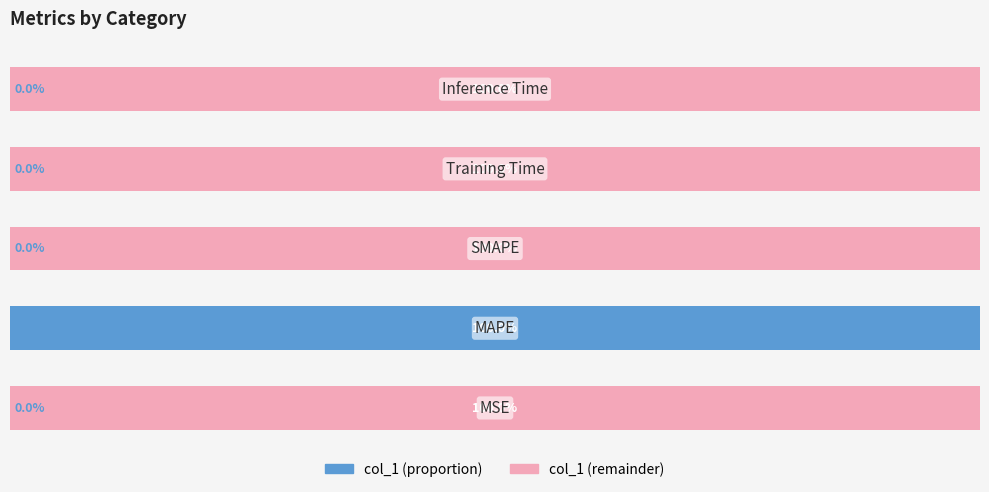

Reading left to right, extract all data points from this chart.

col_1 (left): 0.0	100.0	0.0	0.0	0.0
col_1 (right): 100.0	0.0	100.0	100.0	100.0